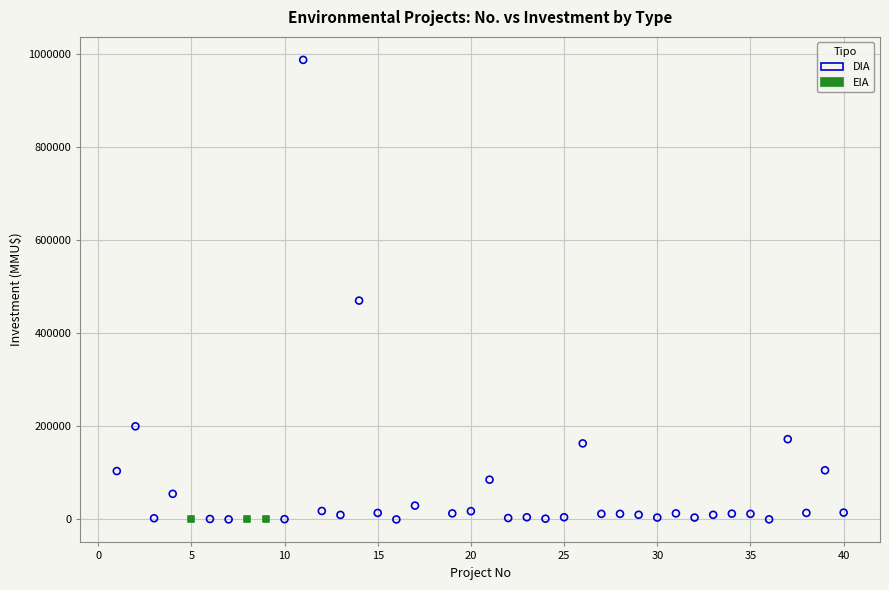

Which series contains the highest Y value?

DIA